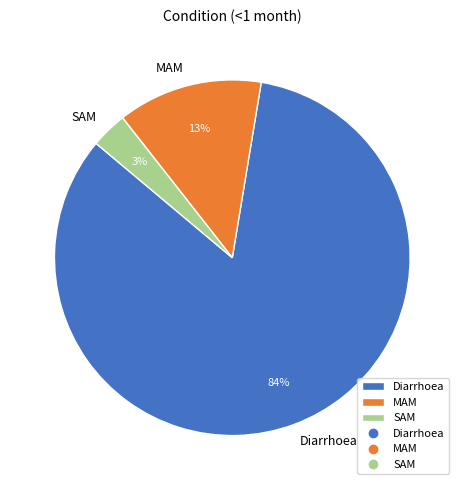

Do MAM and SAM together represent more than half of the pie?

No